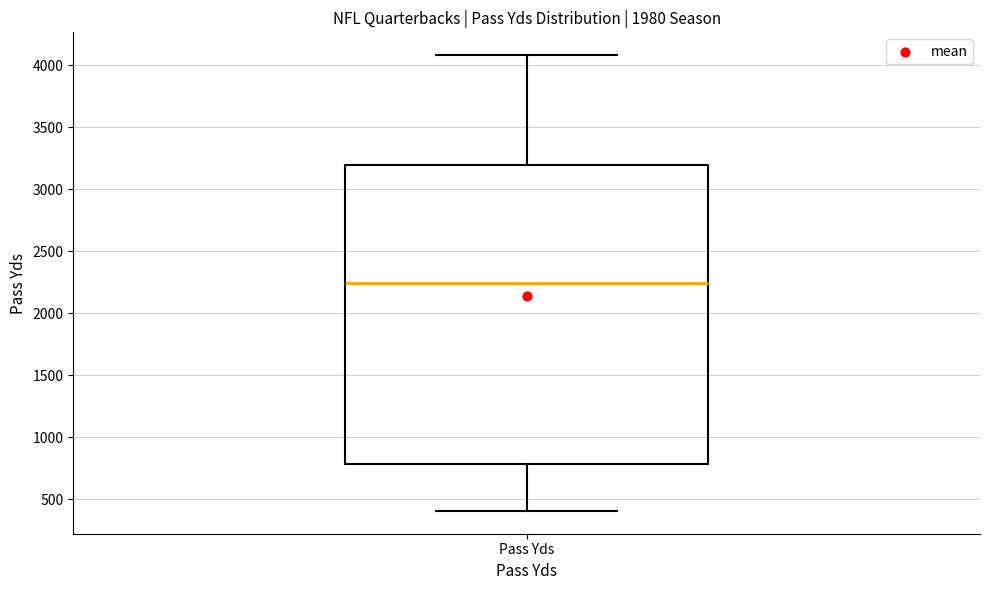

Transcribe this box plot: give where the median line is, the range the box spans, and where the two whiskers end, as read against the y-axis. The values are not printed on the chart, so give them approximately, as read against the axis.

median 2250, box 800 to 3200, whiskers 400 to 4100